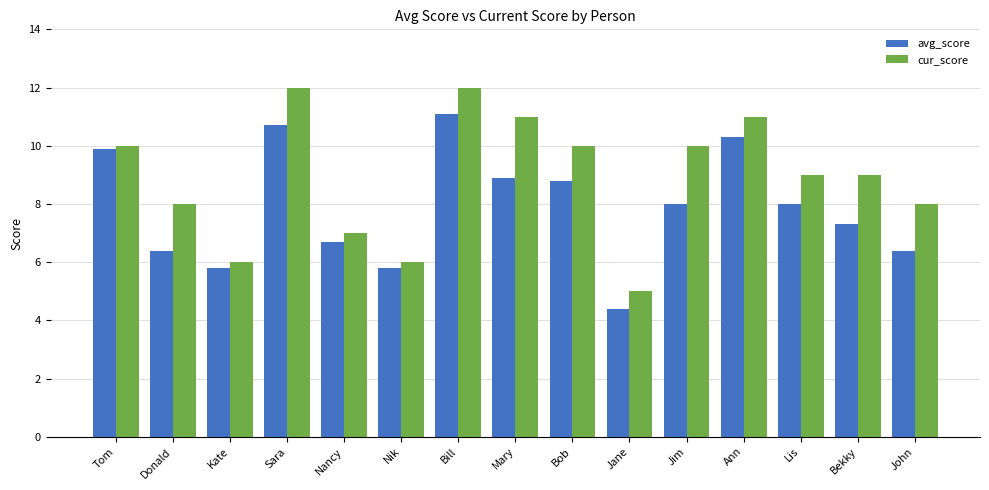

Read the cur_score value at Ann.

11.0